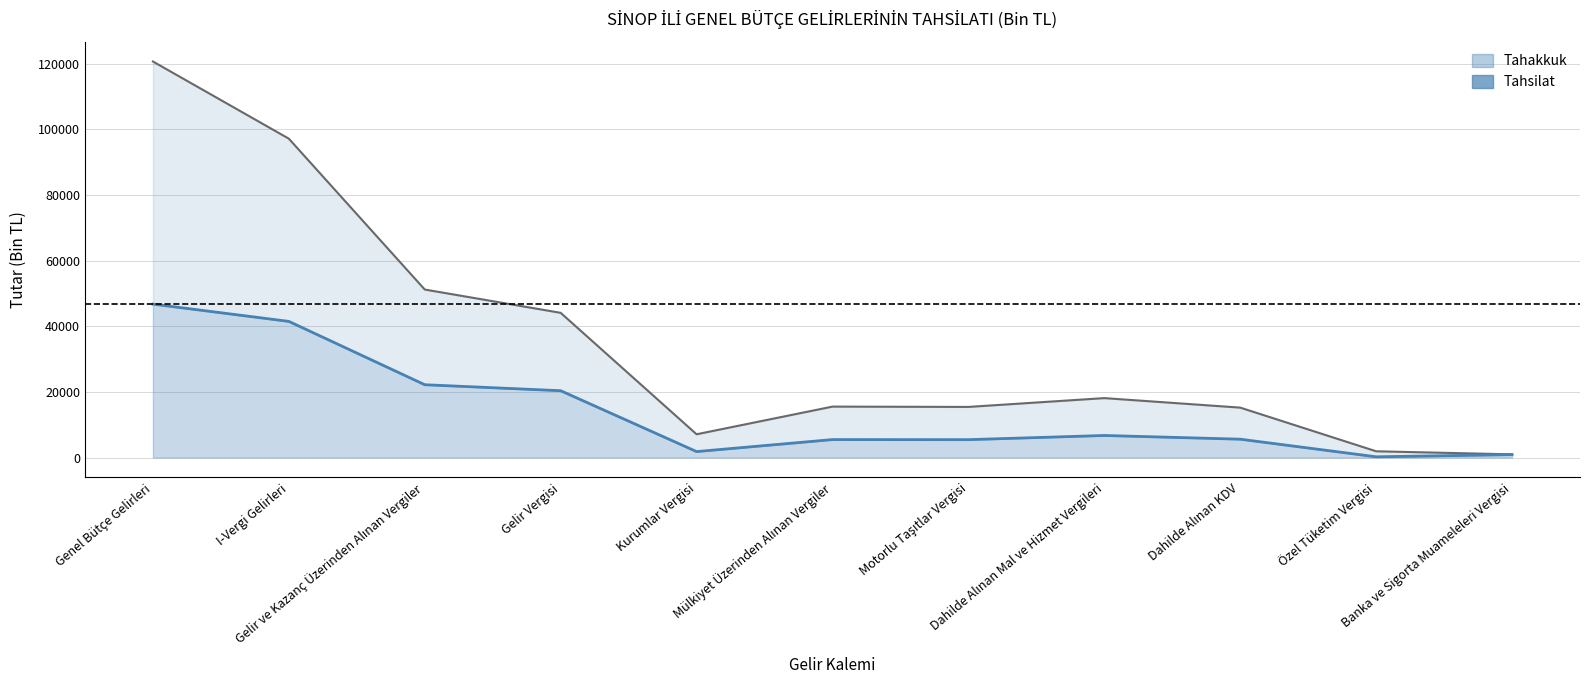

At how many categories does at least one series exceed 118434?

1